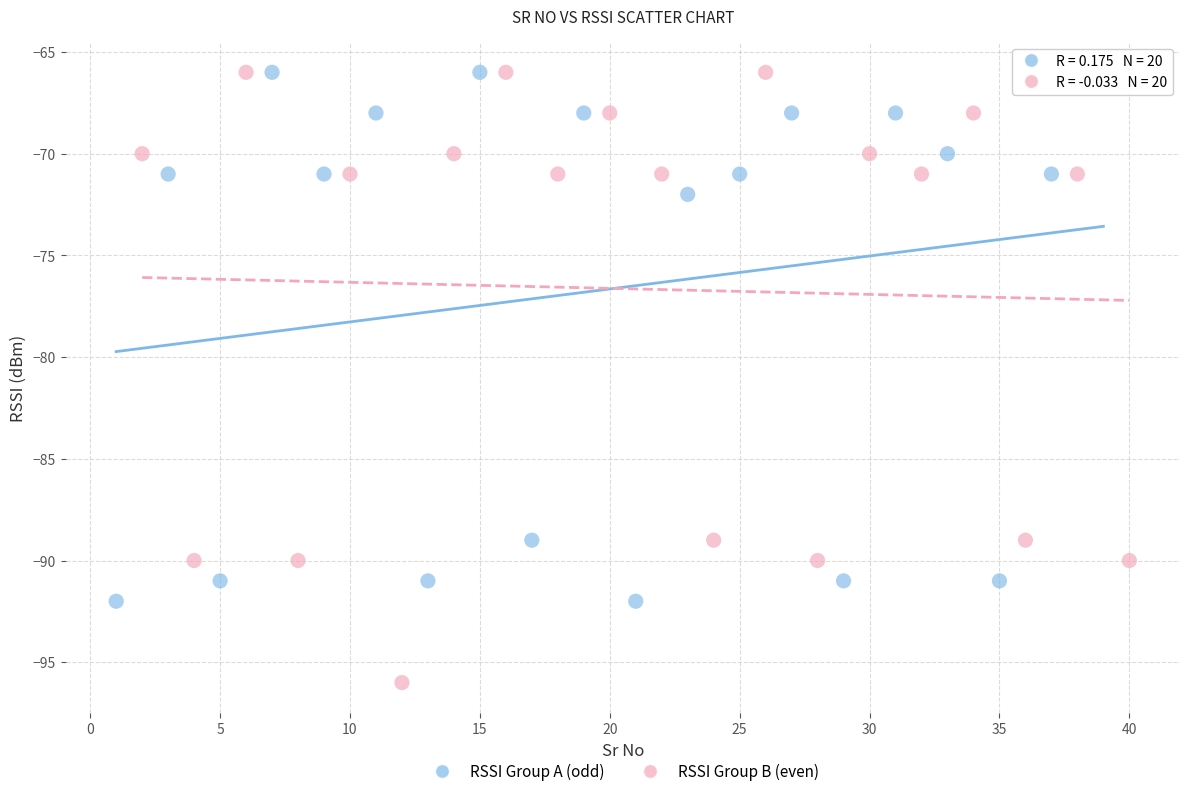

Which series has the widest spread of Y values?

RSSI Group B (even)